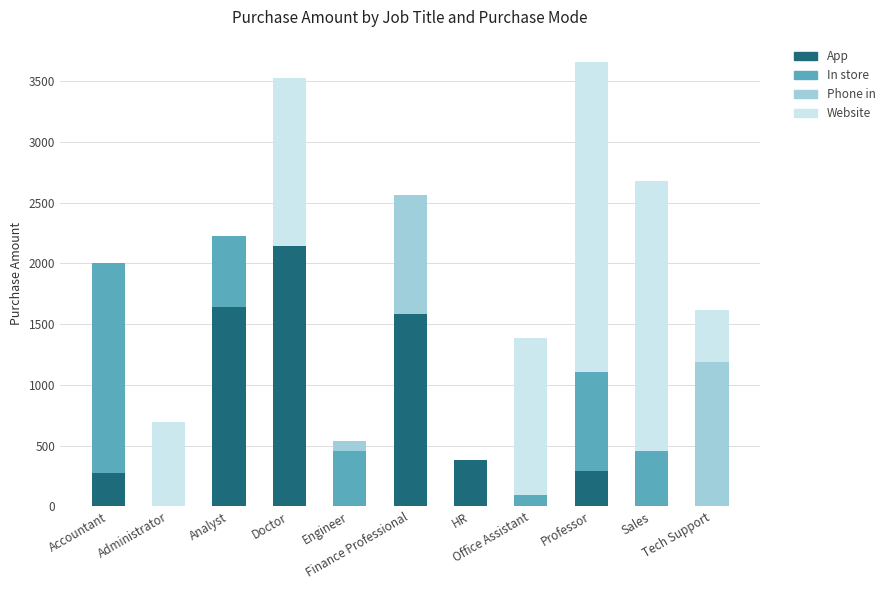

True or false: App has a value of 406 at Accountant.

False